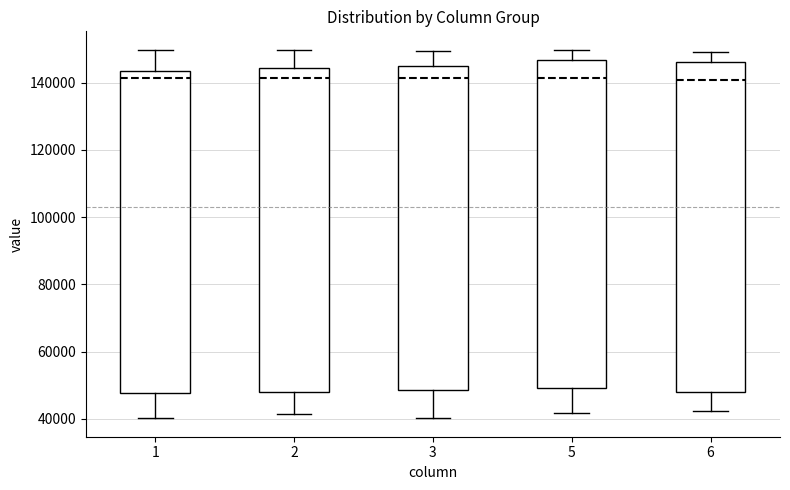

Reading left to right, read every box against the y-axis: the position of its median line, the range the box covers, and the ends of its whiskers. The values are not printed on the chart, so give them approximately, as read against the axis.

1: median 142000, box 48000 to 144000, whiskers 40000 to 150000
2: median 142000, box 48000 to 144000, whiskers 42000 to 150000
3: median 142000, box 48000 to 144000, whiskers 40000 to 150000
5: median 142000, box 50000 to 146000, whiskers 42000 to 150000
6: median 140000, box 48000 to 146000, whiskers 42000 to 150000